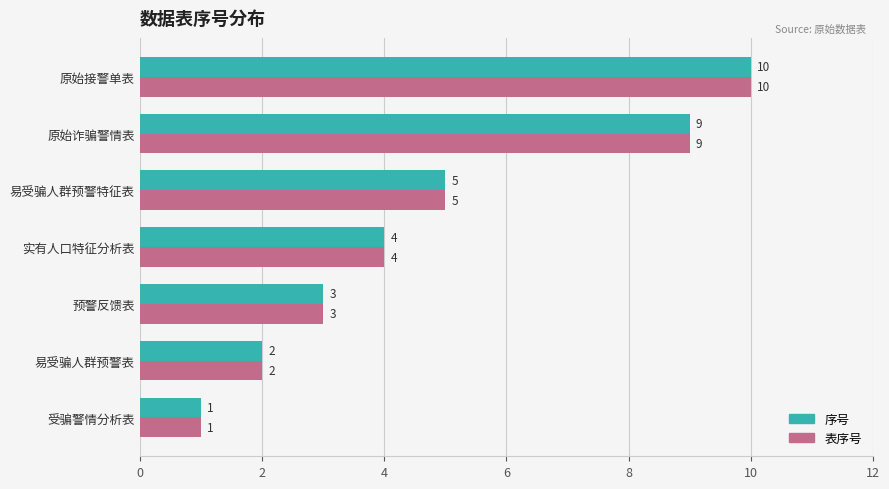

What is the total value across all series at 原始接警单表?

20